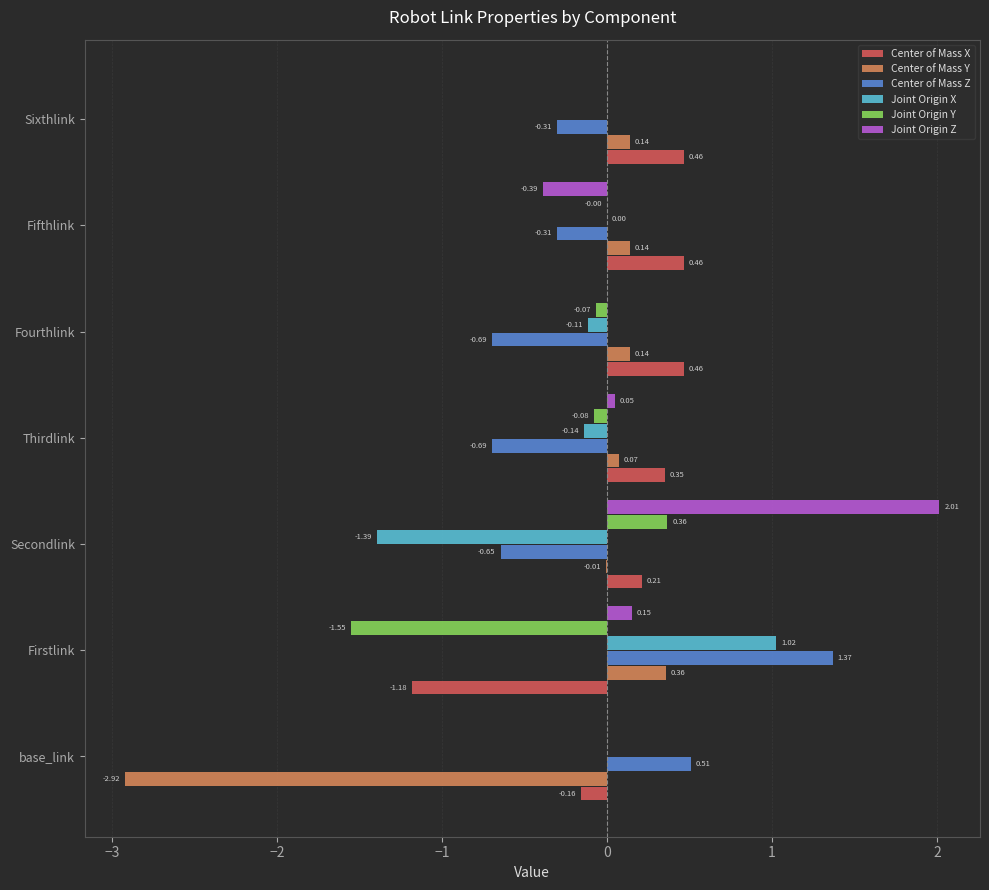

At which category is the sum across all series the highest?

Secondlink